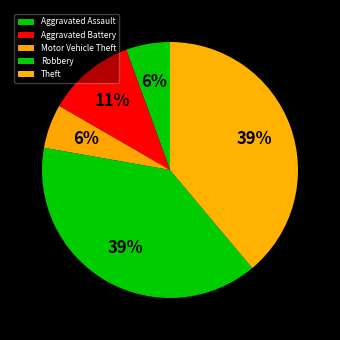

What percentage is the Robbery slice, to the nearest percent?

39%